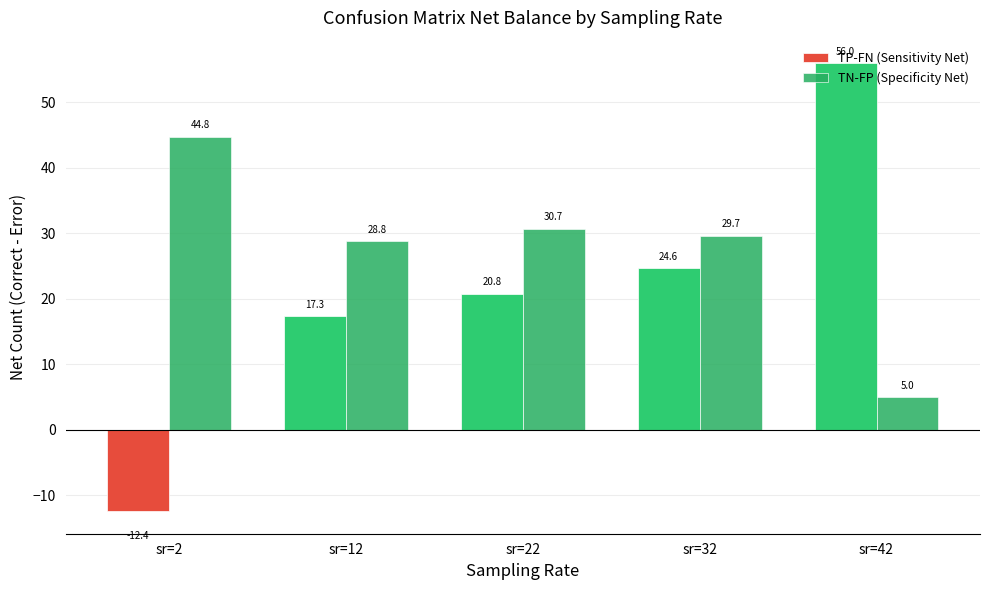

What are all the series names shown in the legend?

TP-FN (Sensitivity Net), TN-FP (Specificity Net)